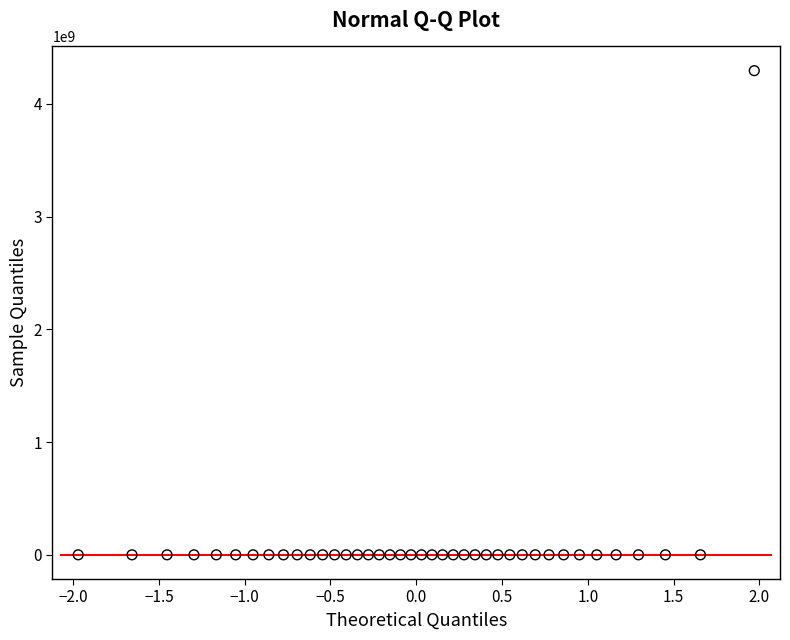

What is the range of X values (max minus min)?

3.9